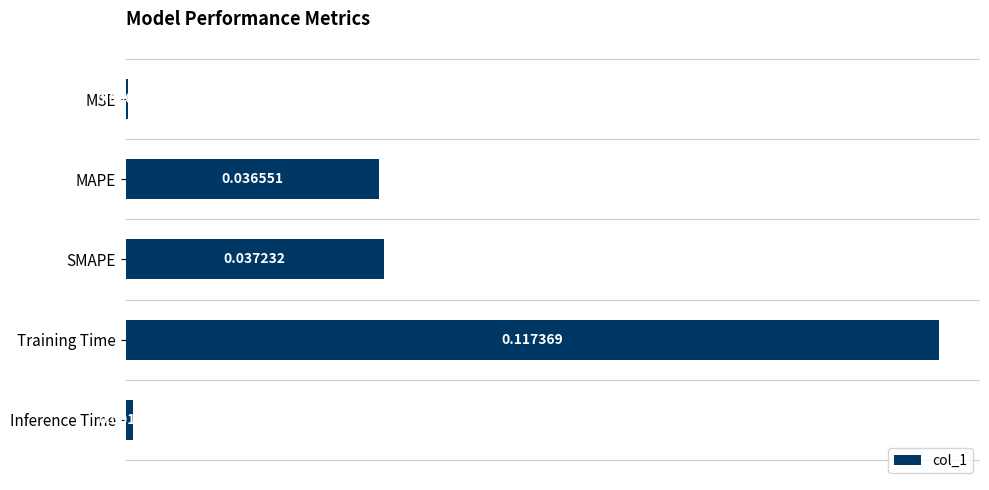

Between MAPE and Inference Time, which is larger?

MAPE